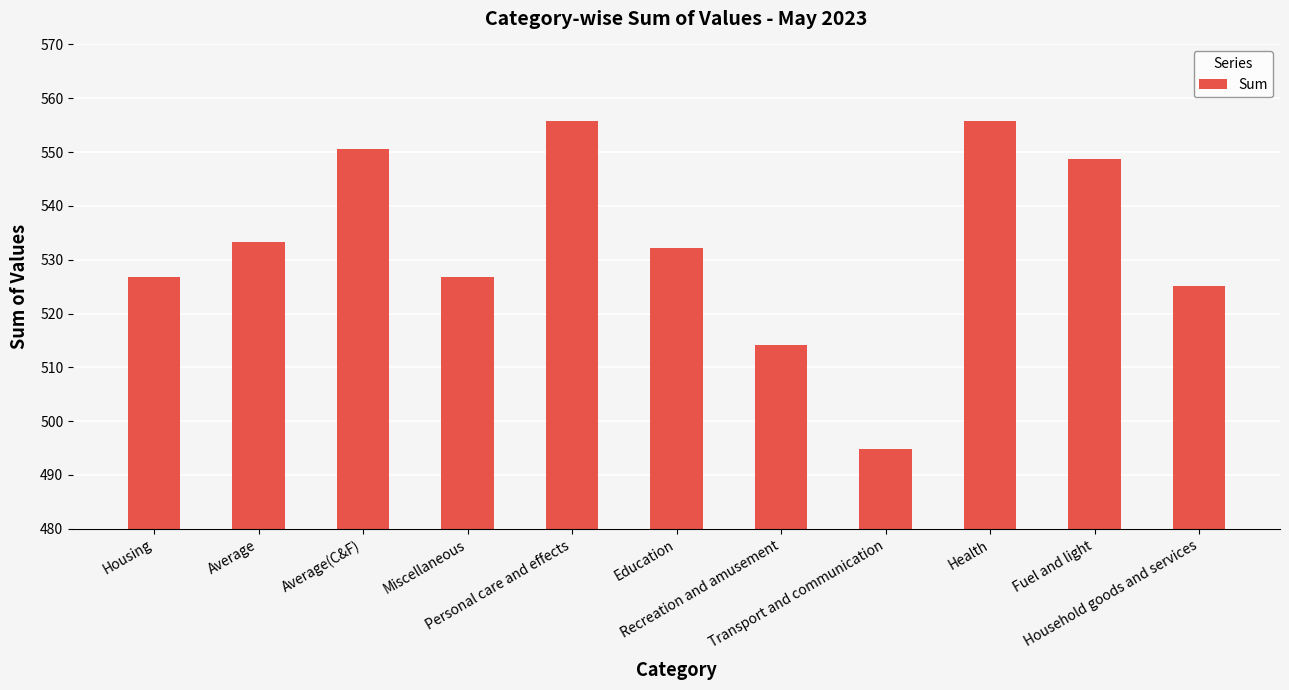

What is the smallest value displayed?

494.9